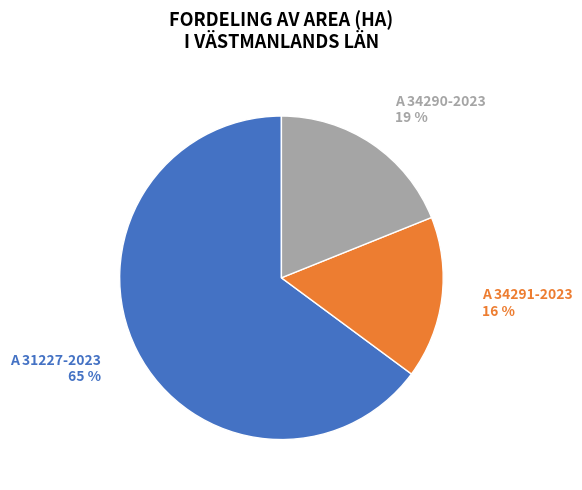

Is there a majority slice in this chart?

Yes